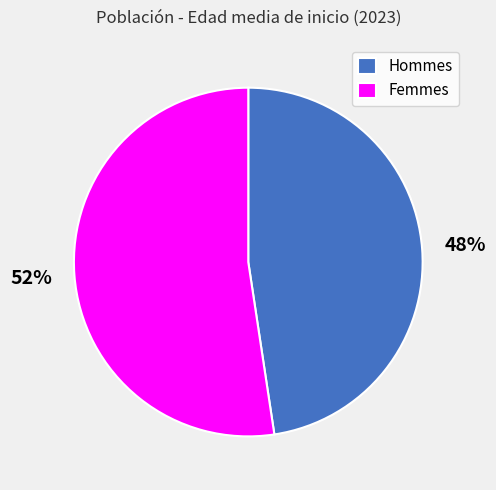

Combined, do Femmes and Hommes account for over 50%?

Yes